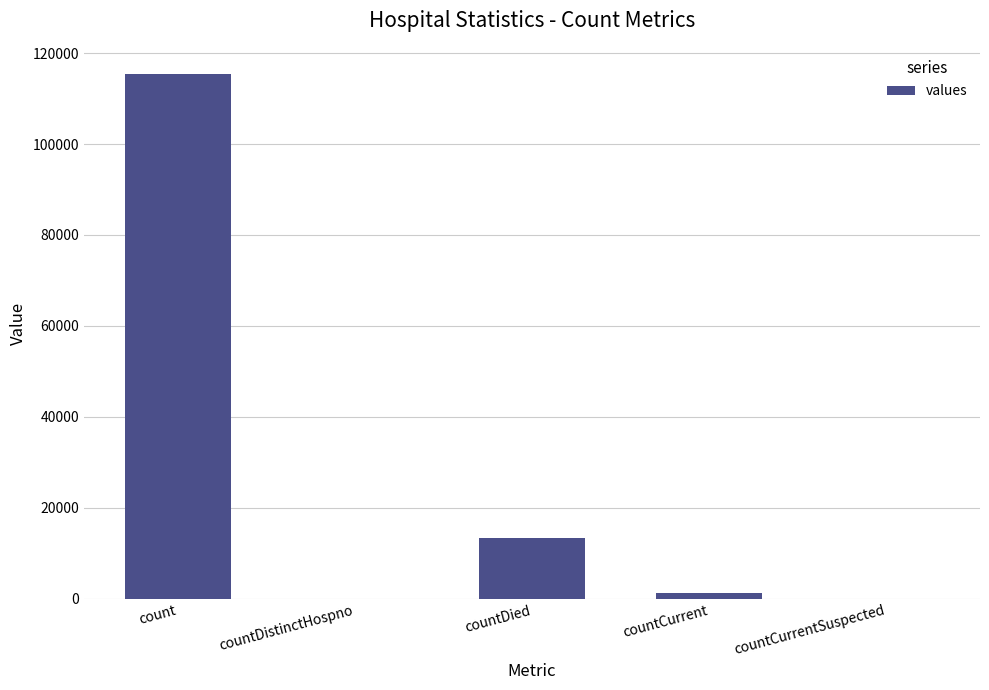

At which category does the chart reach its peak across all series?

count